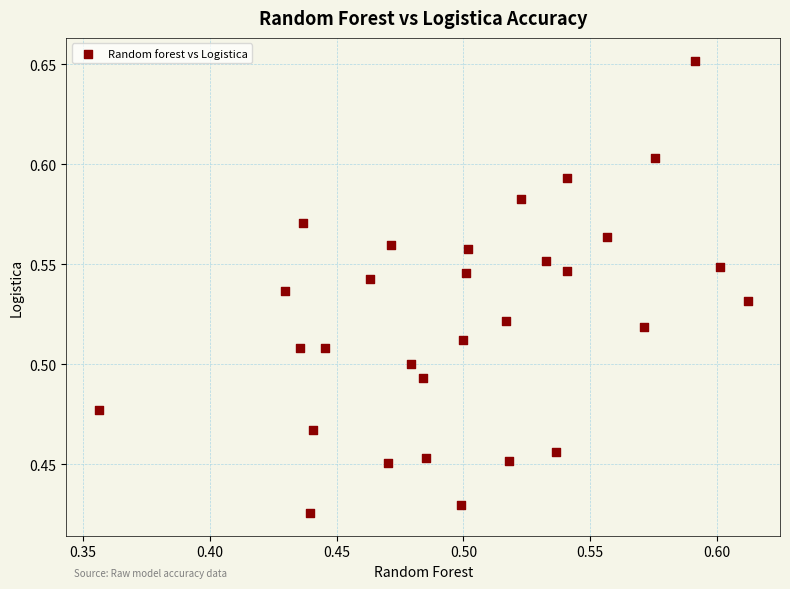

What is the range of X values (max minus min)?

0.3